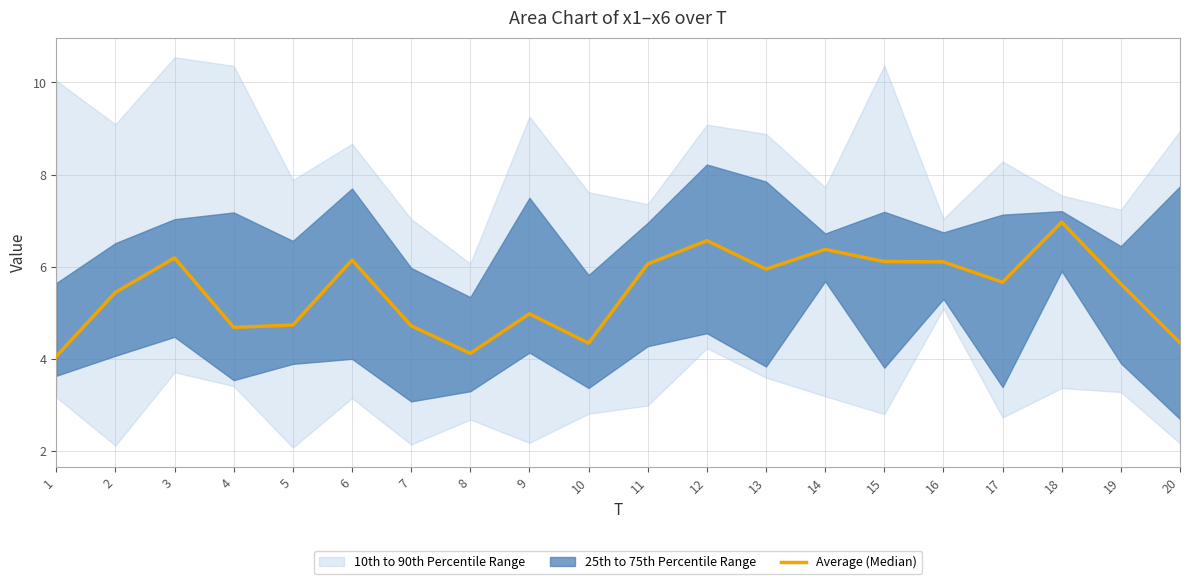

What is the minimum value shown in the chart?

4.1